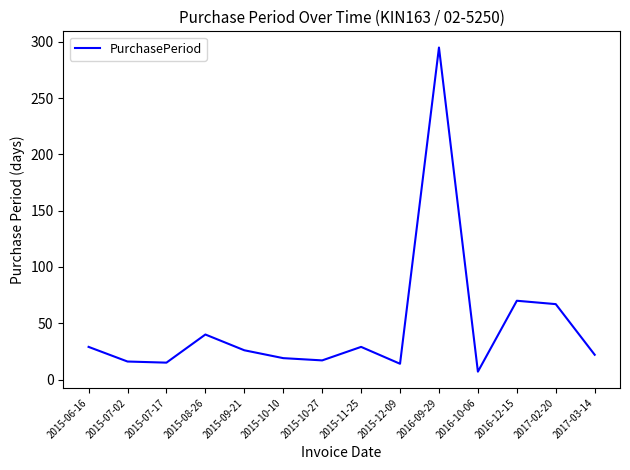

What position from the left is 2017-03-14?

14